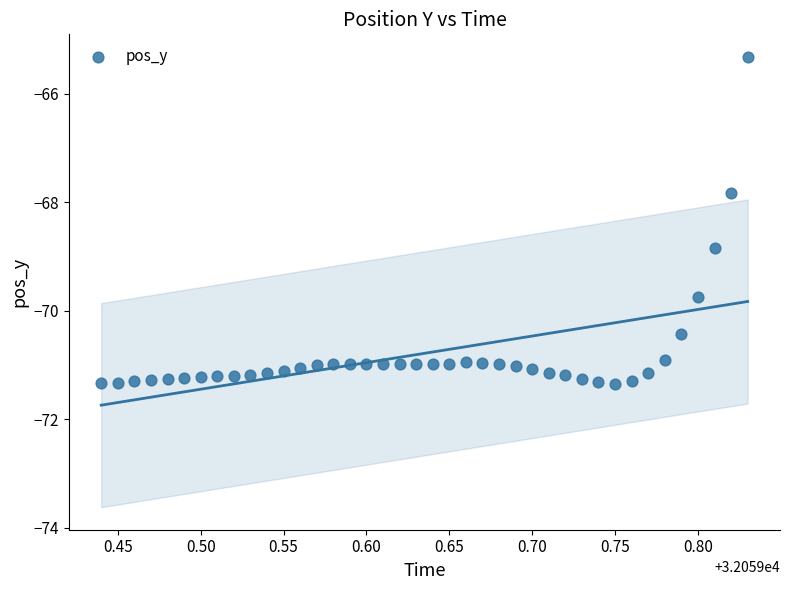

What Y value in the scatter plot is closest to -68?

-67.8